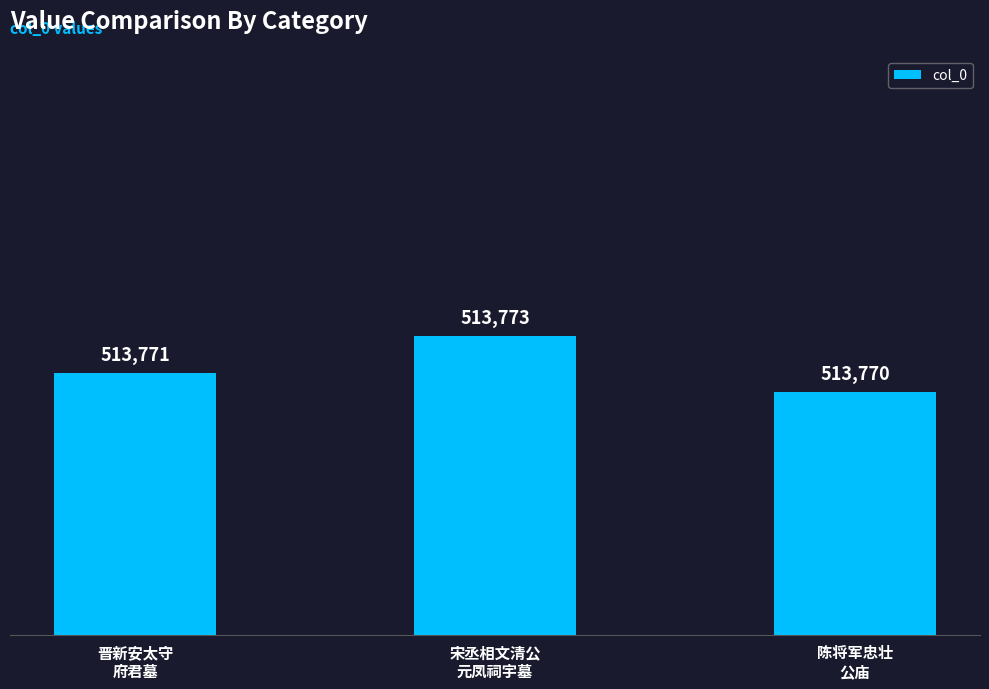

List the labels in order of value, largest first.

宋丞相文清公
元凤祠宇墓, 晋新安太守
府君墓, 陈将军忠壮
公庙